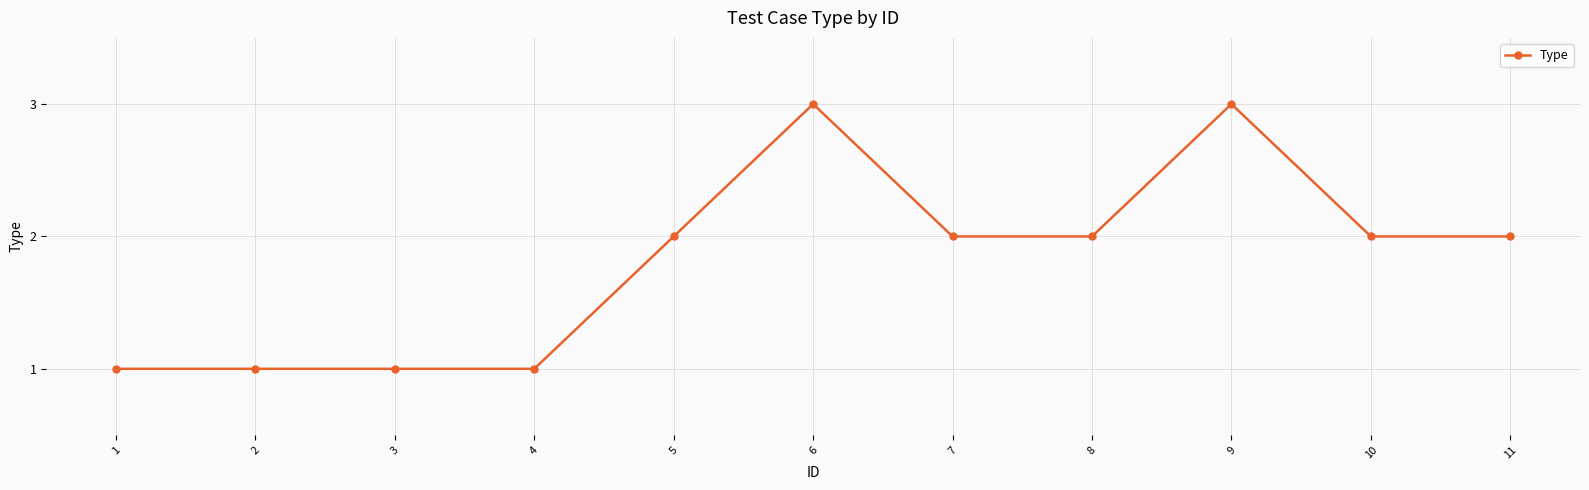

Is it true that the value at 7 is 1?

False